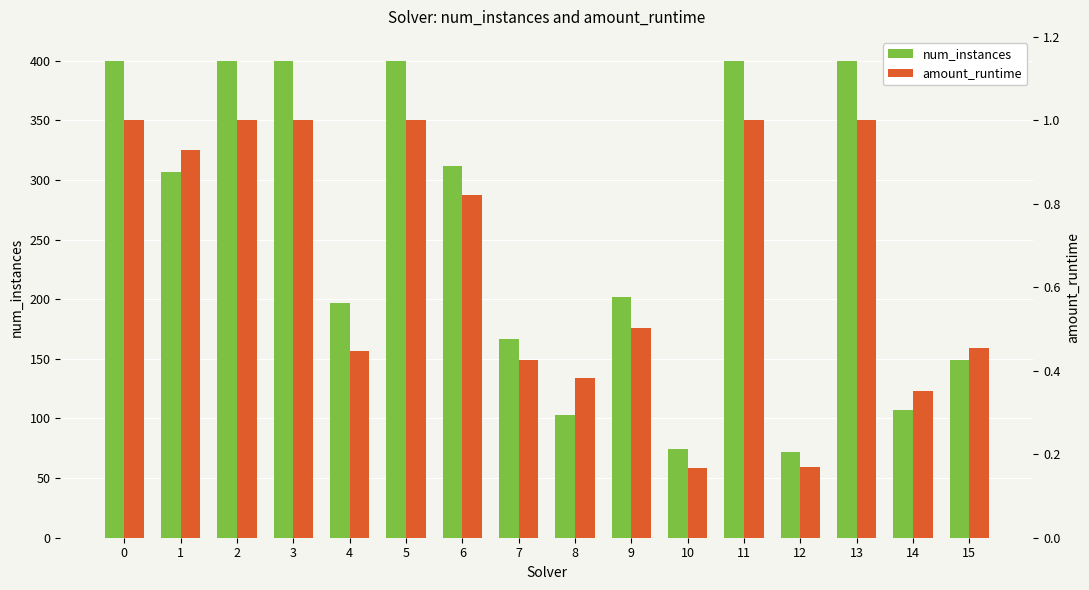

Which series has the largest total across all categories?

num_instances